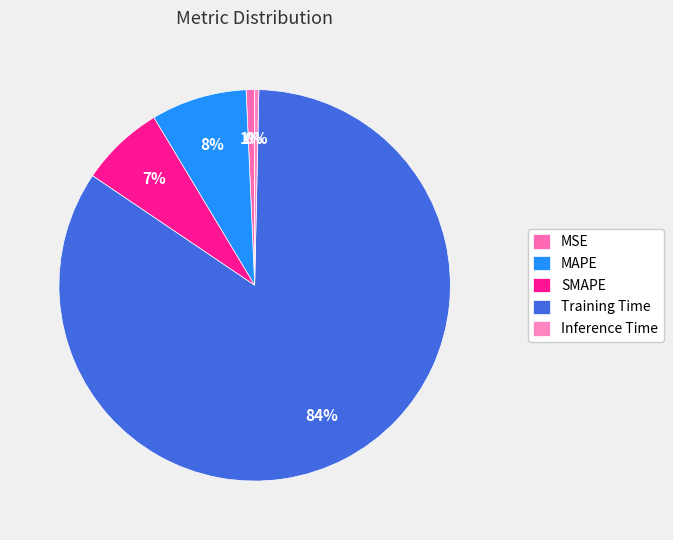

To the nearest percent, what portion does MAPE represent?

8%